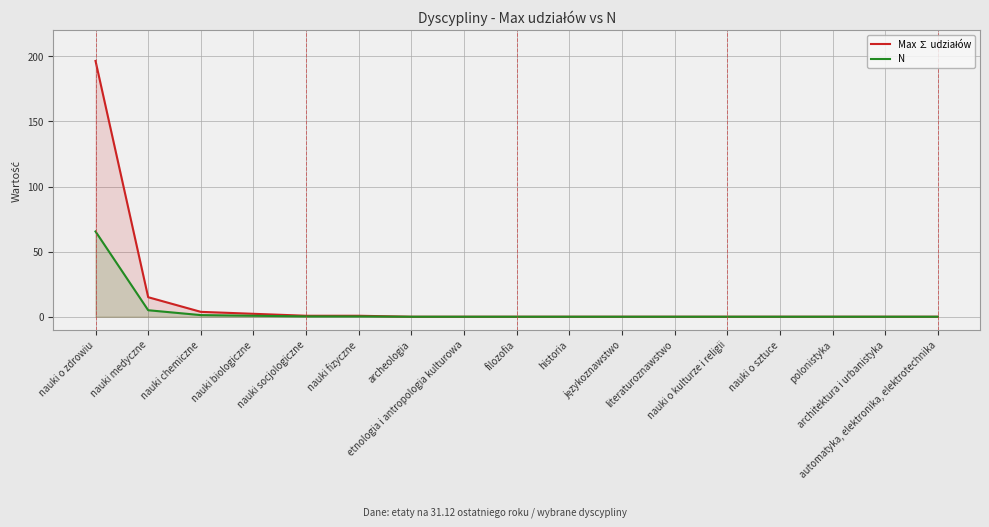

The value of N at nauki o sztuce is 0.0. True or false?

True